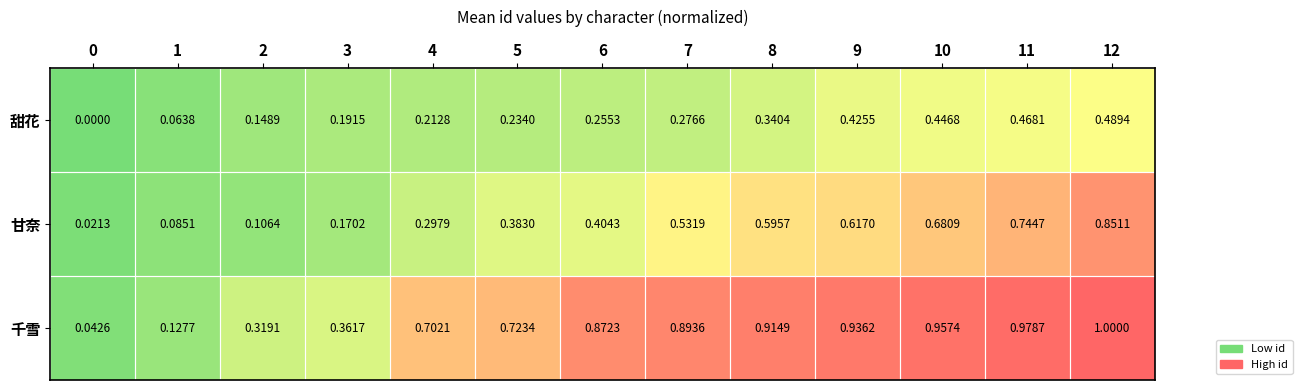

Between 1 and 11, which series saw the biggest shift?

千雪